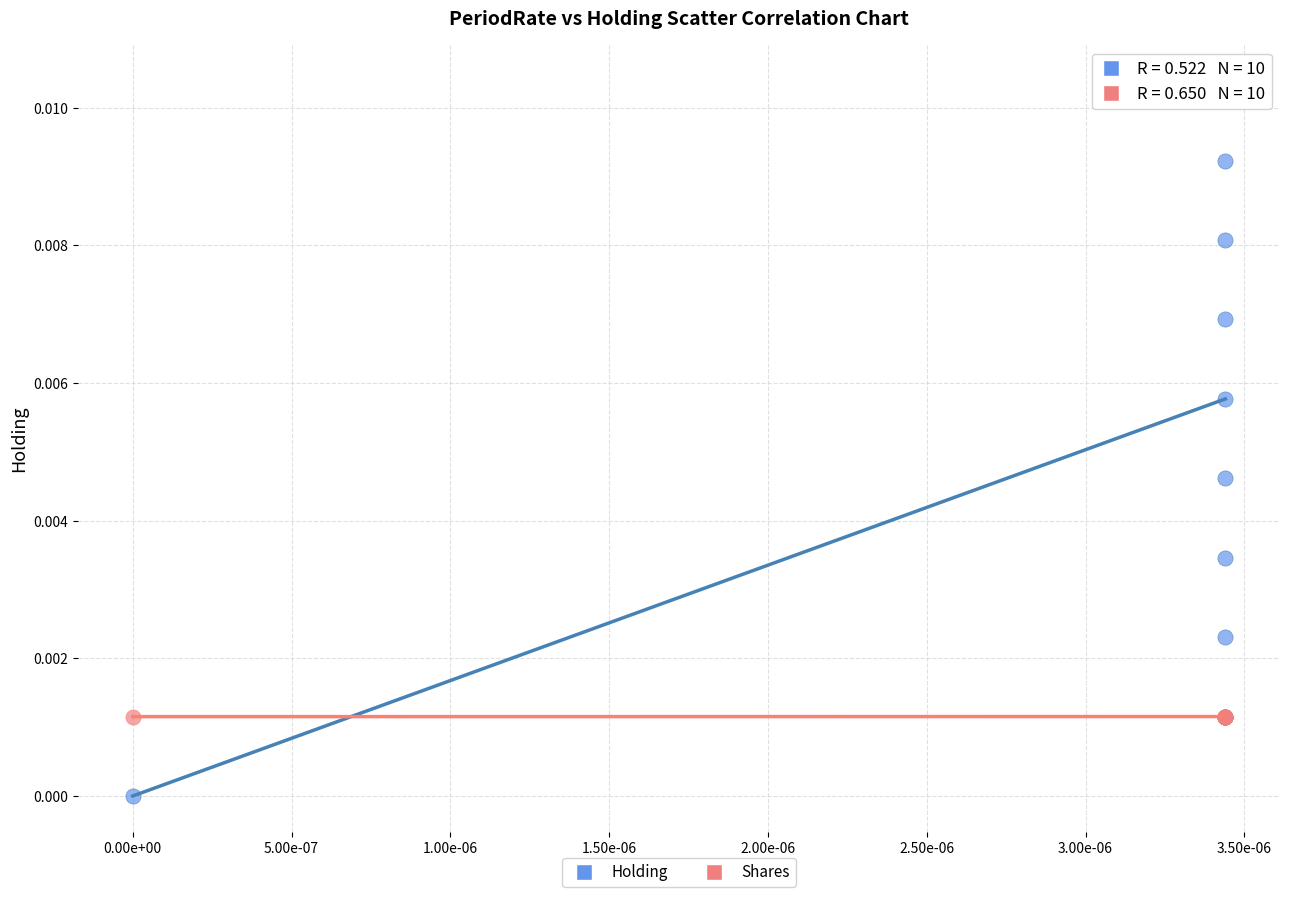

What are all the series names shown in the legend?

Holding, Shares